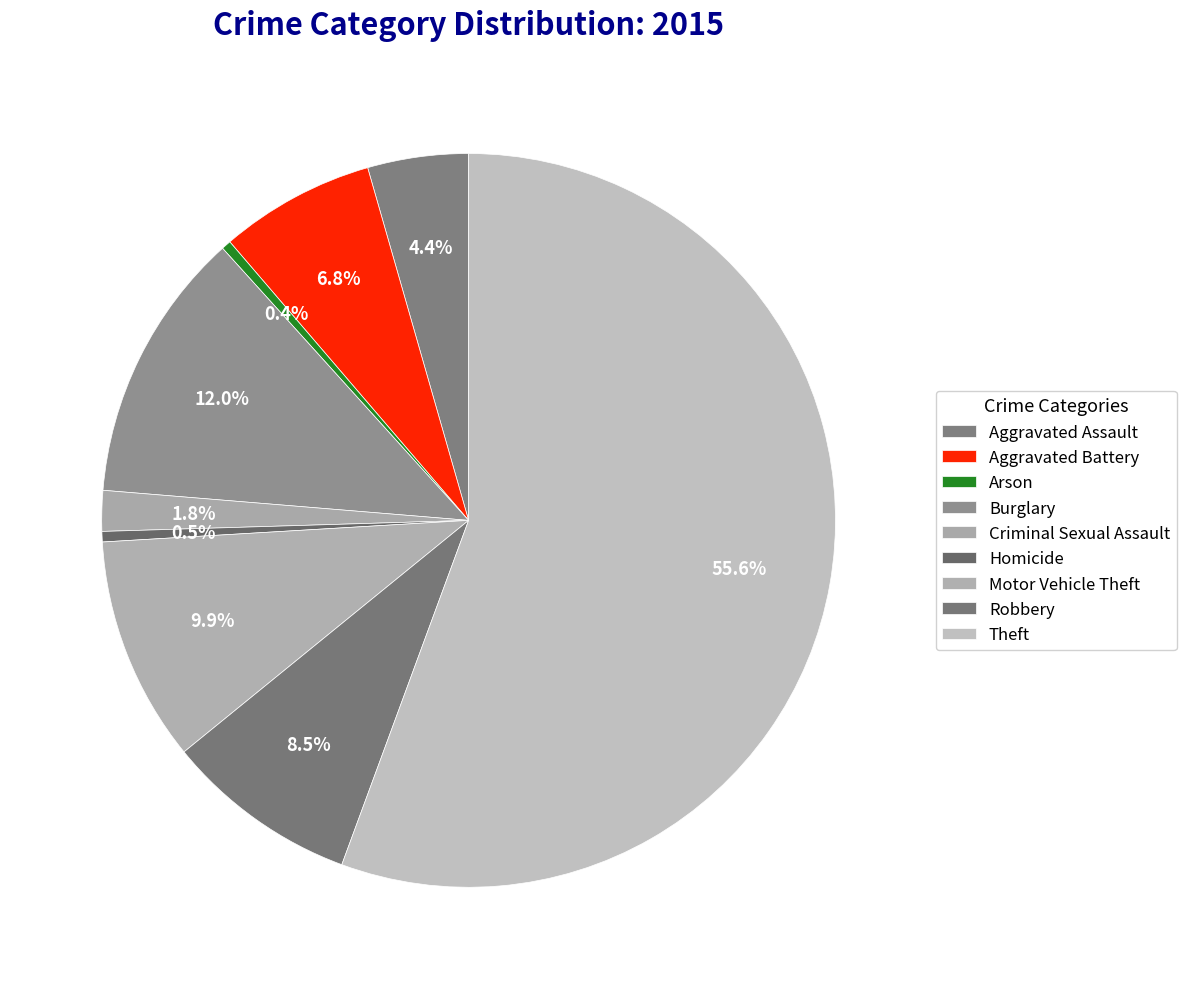

Which slice is the largest?

Theft